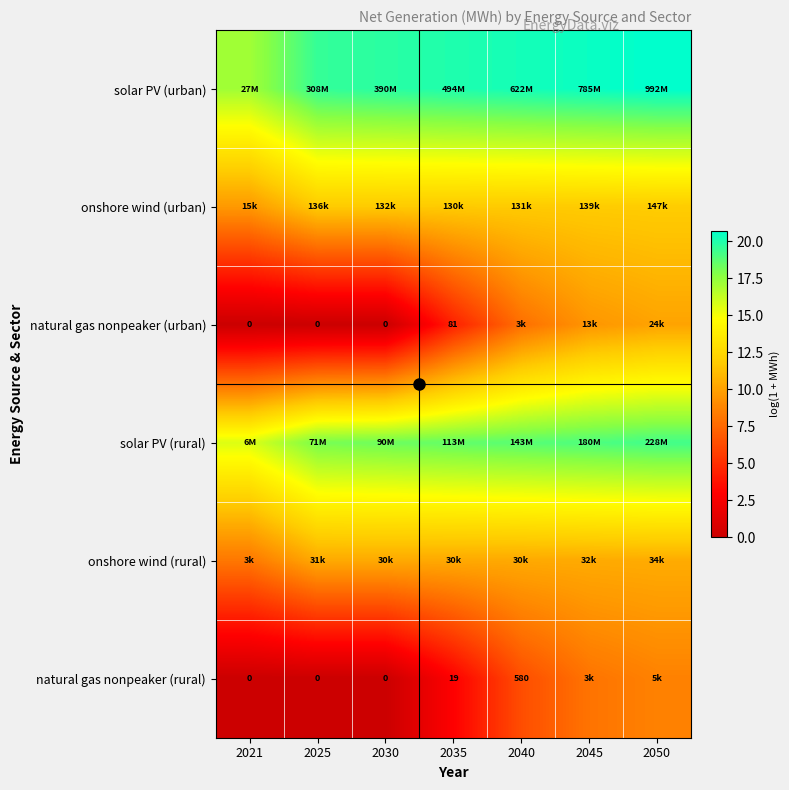

What is the sum of the onshore wind (urban) values at 2030 and 2021?

21.4